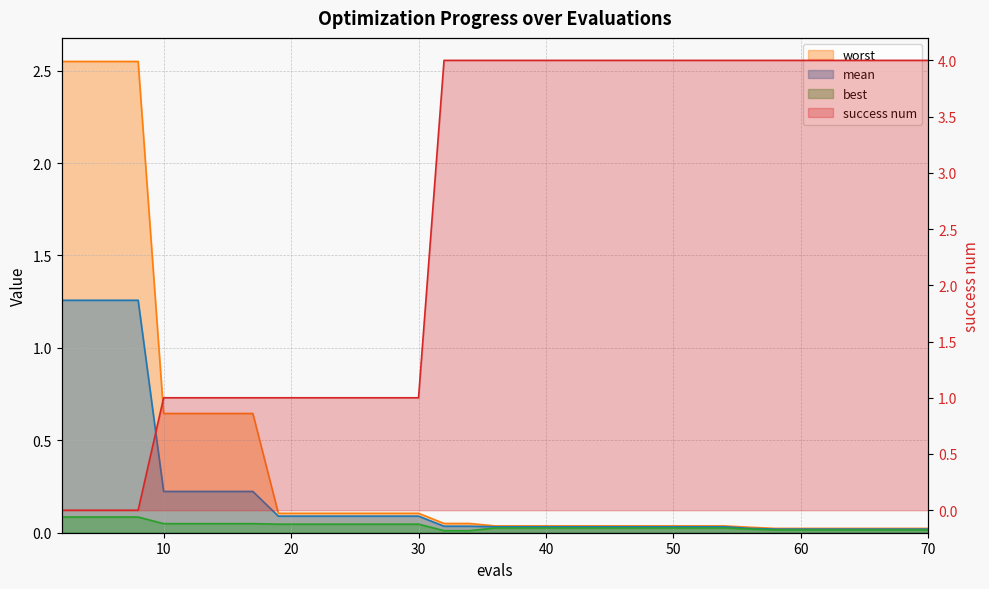

What is the difference between the second highest and second lowest values in the best series?

0.1